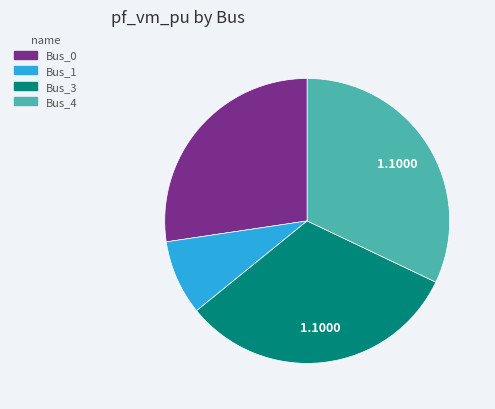

Is the sum of Bus_1 and Bus_0 greater than half?

No